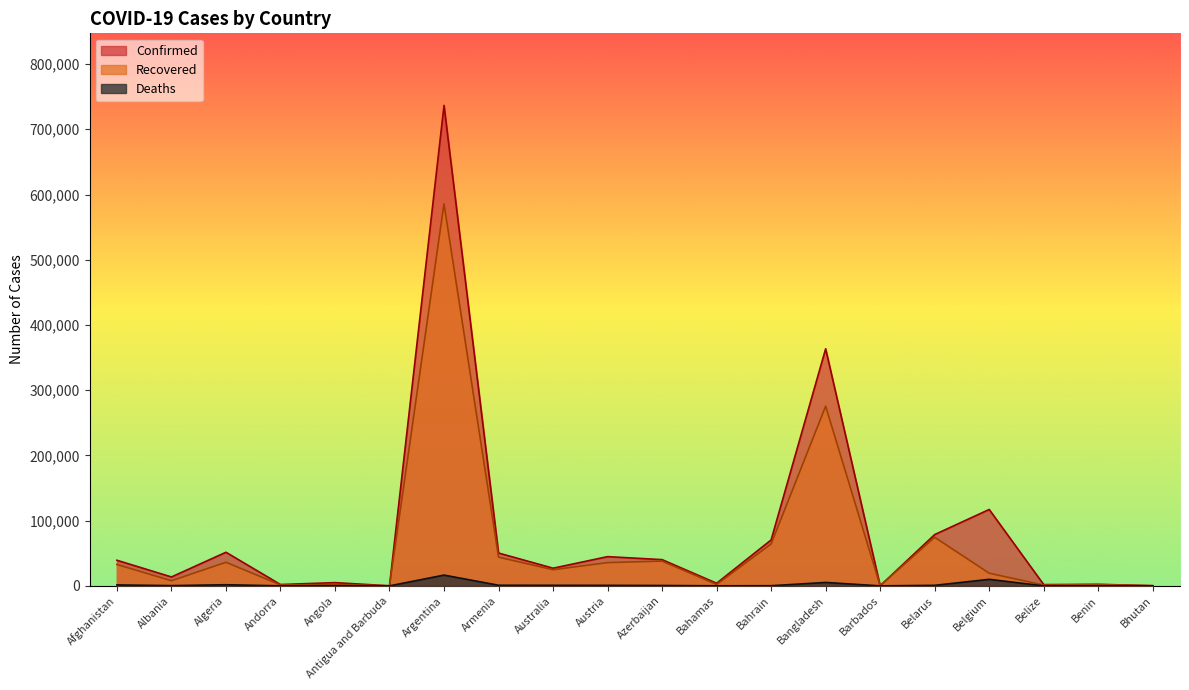

True or false: Deaths and Recovered intersect in this chart.

False